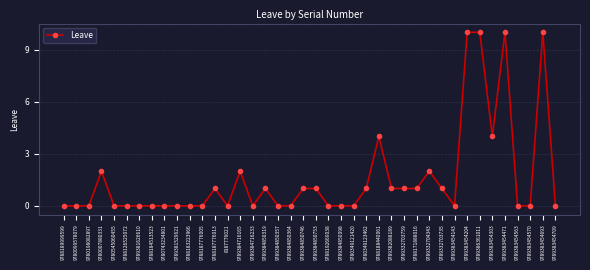

Count the values in the range 0 to 1.

31